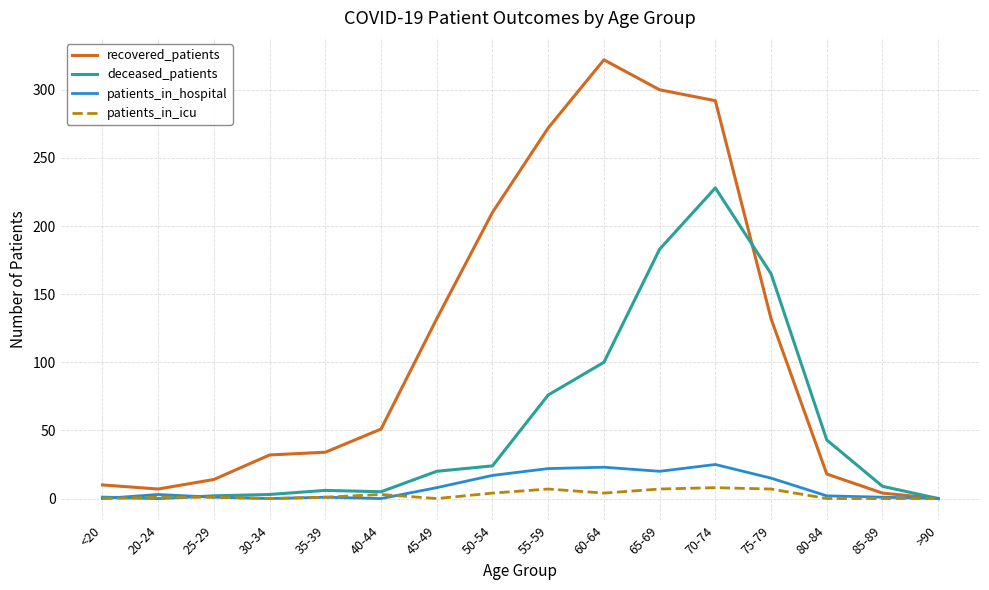

In deceased_patients, how many points are higher than both neighbors (excluding endpoints)?

2